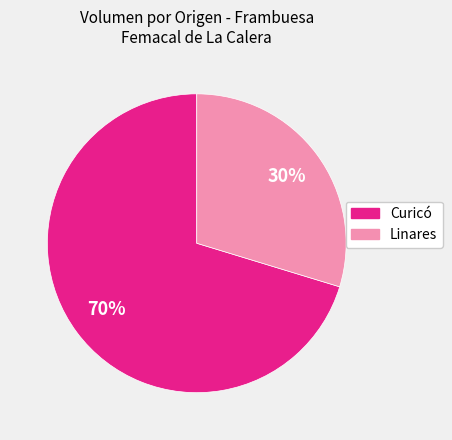

Is there any slice that represents more than half of the pie?

Yes